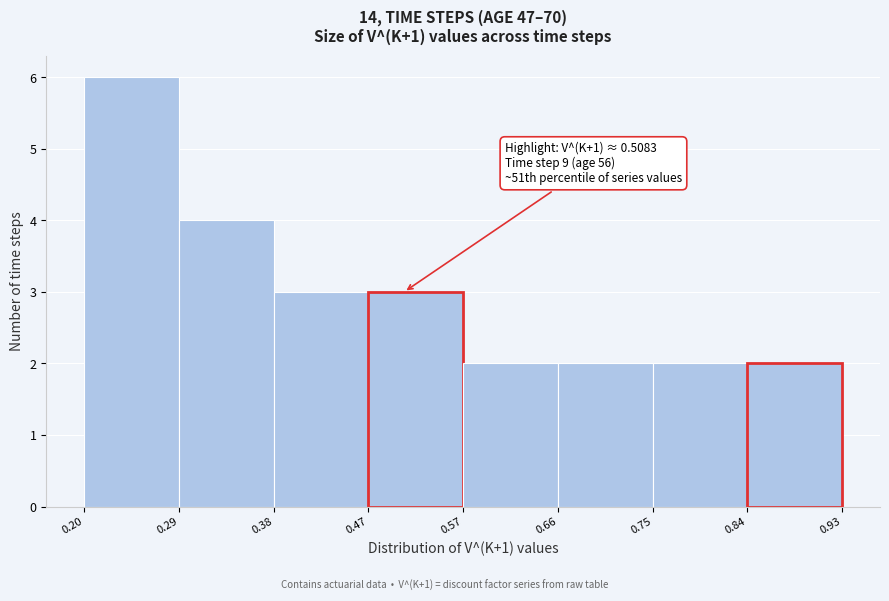

Which range on the x-axis has the tallest bar?

0.20 to 0.29